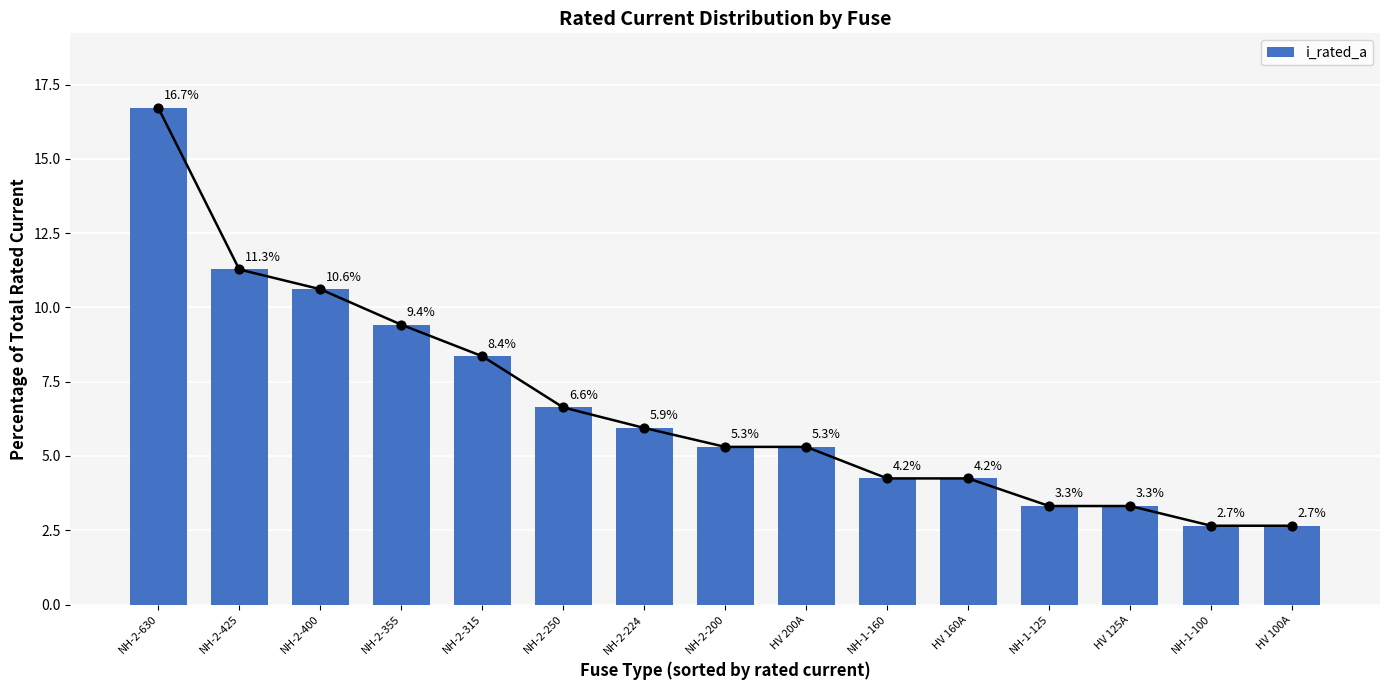

What is the change in value from NH-2-355 to HV 200A?

-4.1